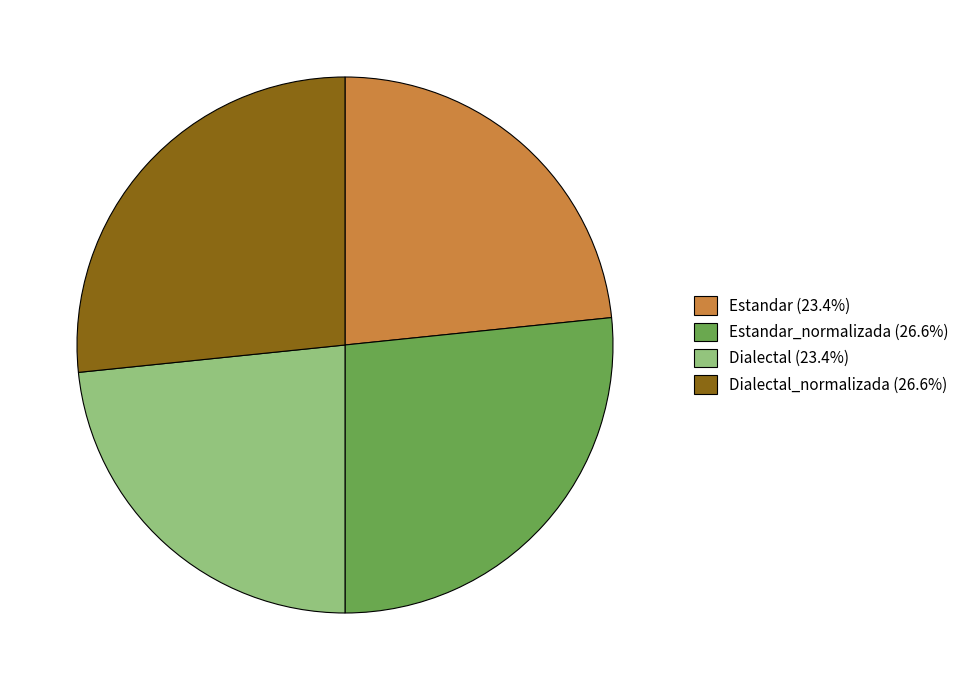

Approximately how many times larger is the value at Estandar_normalizada (26.6%) compared to Dialectal (23.4%)?

1.1